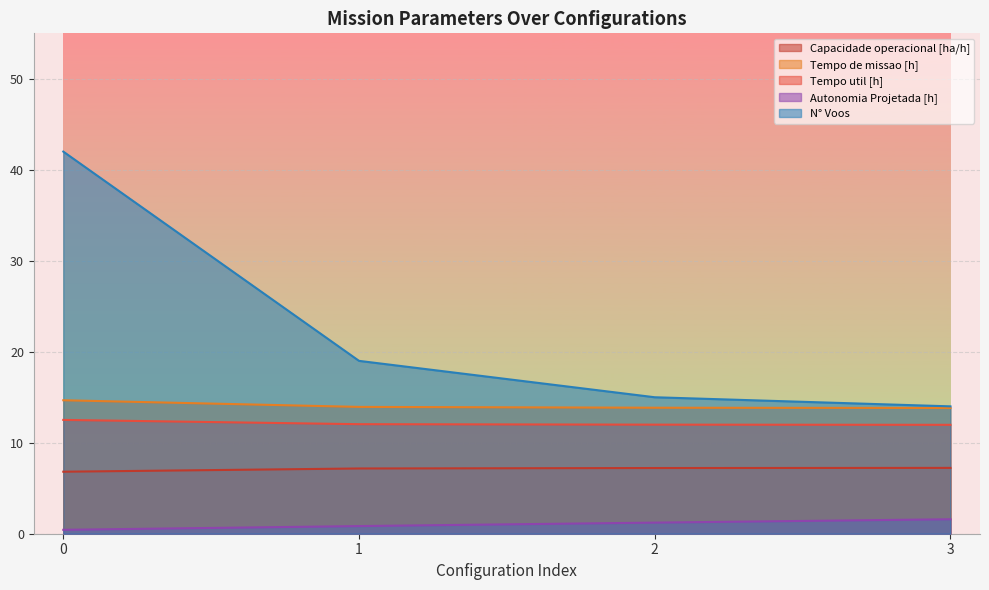

What is the difference between the highest and lowest values at 3?

12.4